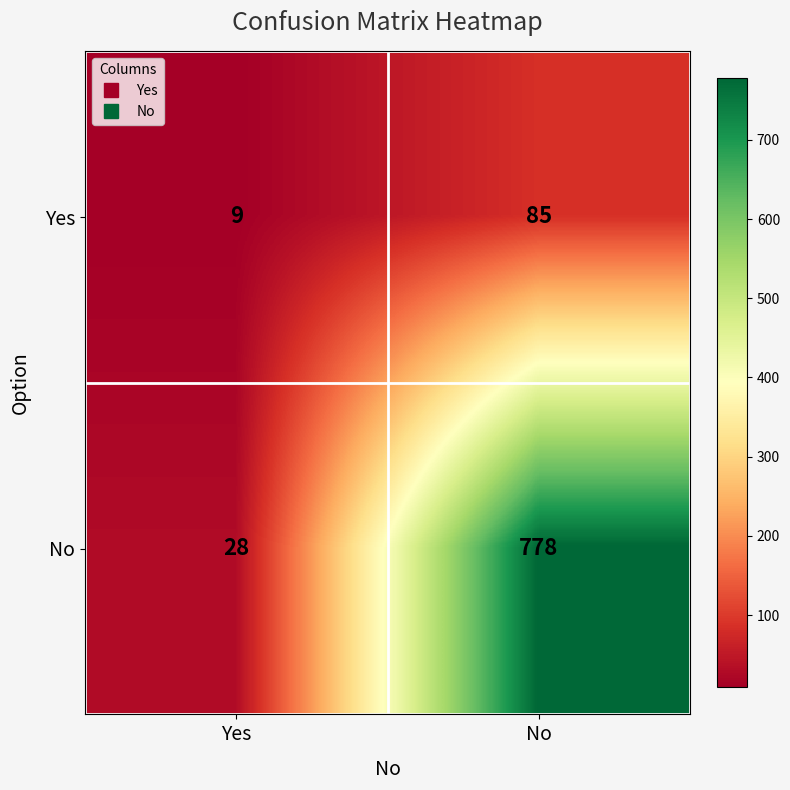

What is the difference between the highest and lowest values at No?

693